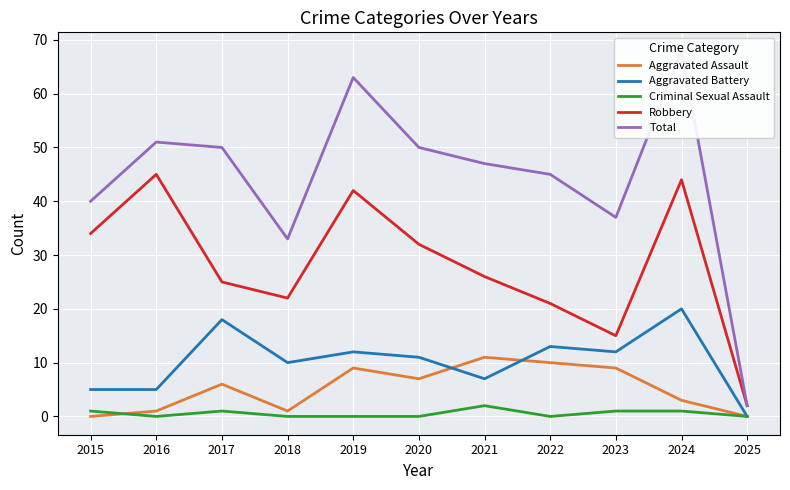

True or false: Robbery and Criminal Sexual Assault cross at least once.

False